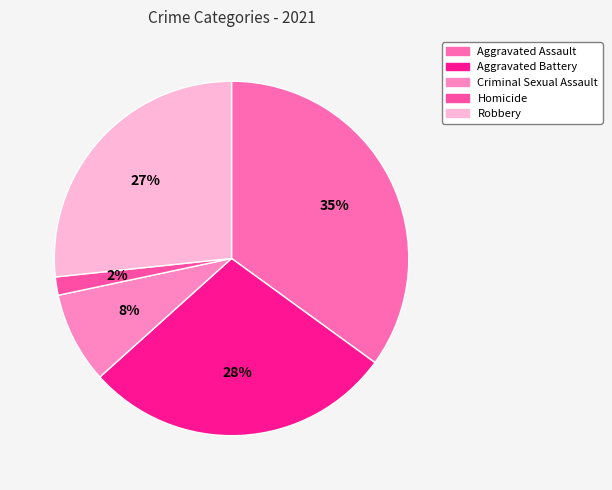

Rank the categories by value from highest to lowest.

Aggravated Assault, Aggravated Battery, Robbery, Criminal Sexual Assault, Homicide